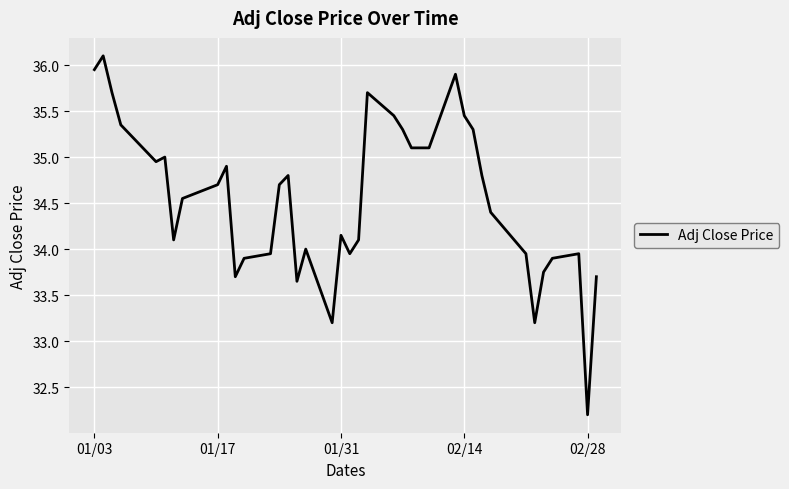

What is the maximum value shown in the chart?

36.1